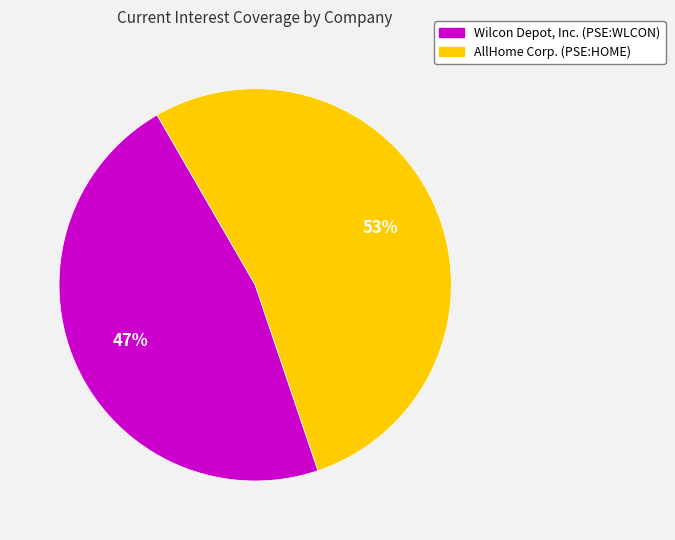

To the nearest percent, what is the combined percentage of Wilcon Depot, Inc. (PSE:WLCON) and AllHome Corp. (PSE:HOME)?

100%